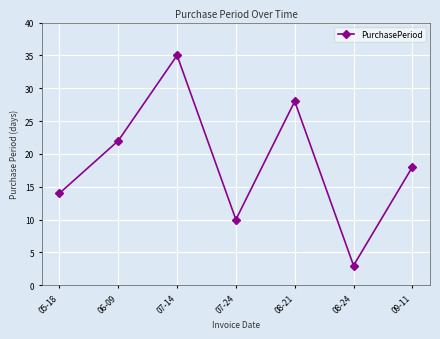

How many values are between 10 and 28?

5